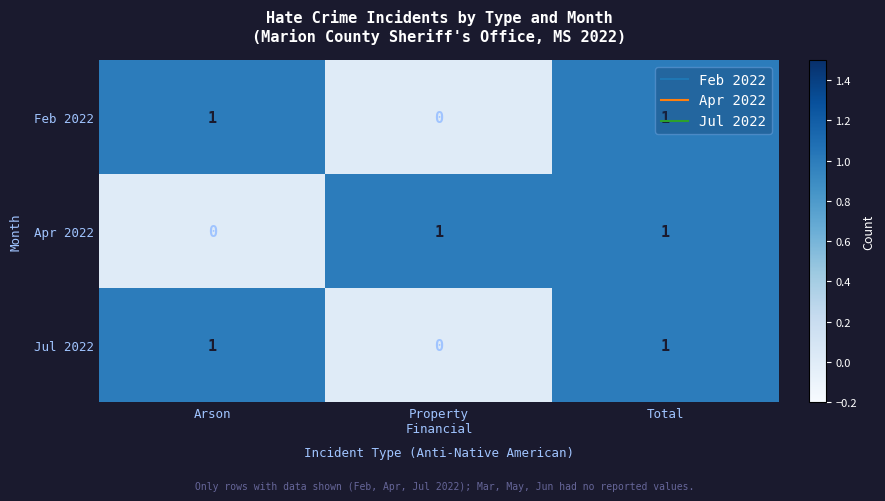

At which category is the sum across all series the highest?

Total